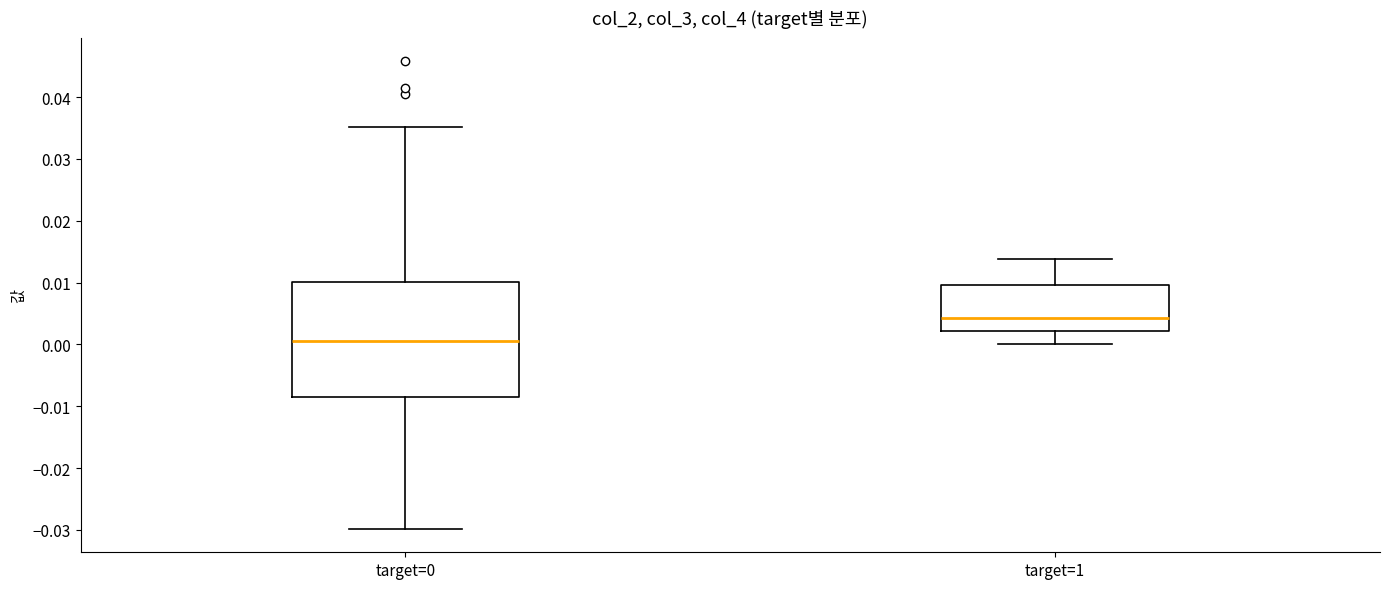

Where does the lower whisker of the box for target=0 end on the y-axis? The values are not printed on the chart, so give them approximately, as read against the axis.

-0.030